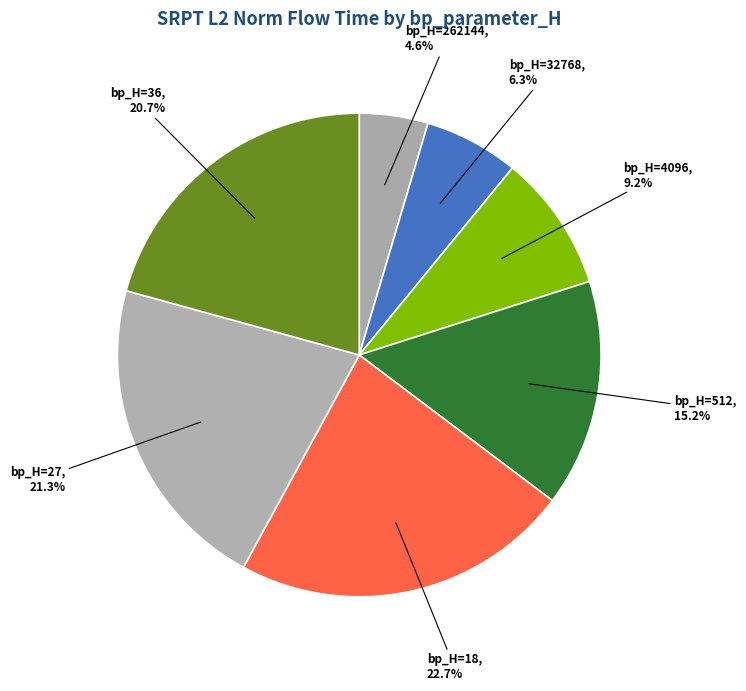

How many slices are in this pie chart?

7